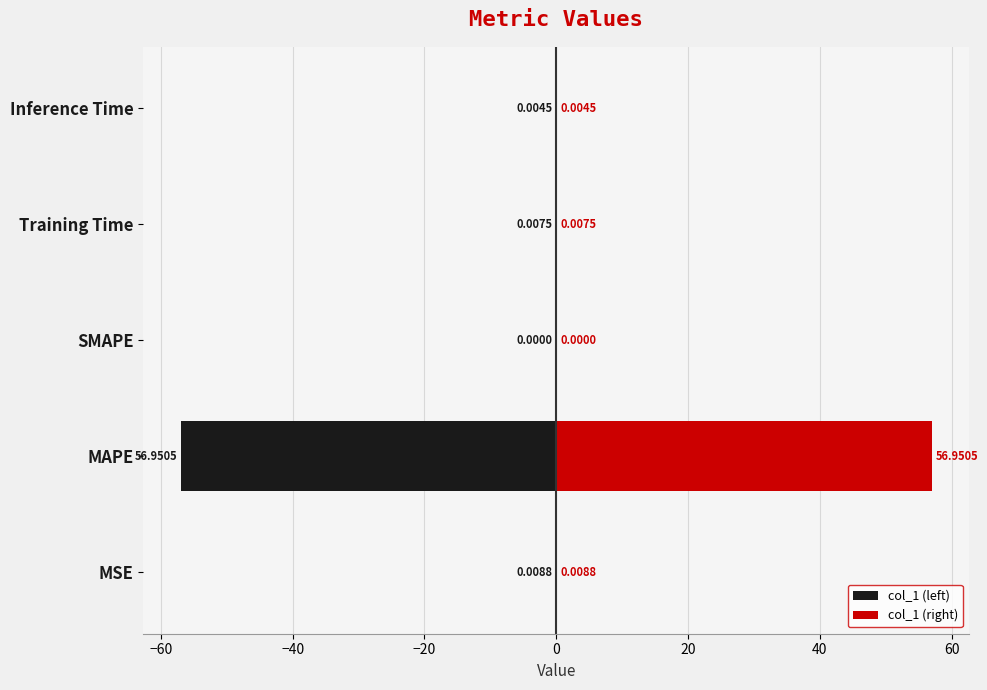

What is the smallest value displayed?

-57.0